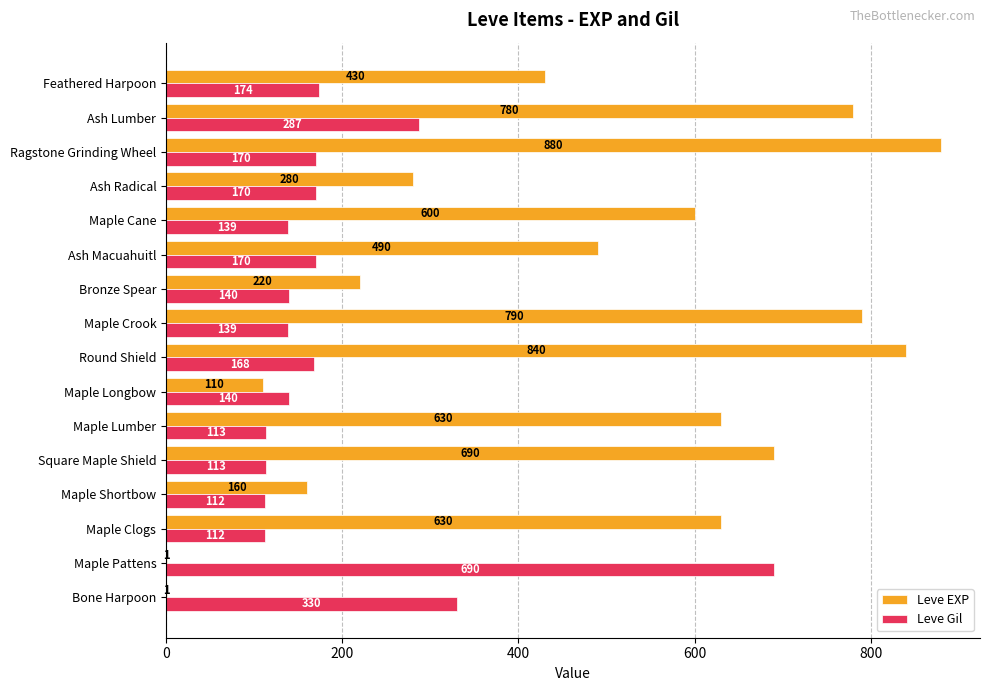

What is the sum of all Leve EXP values?

7532